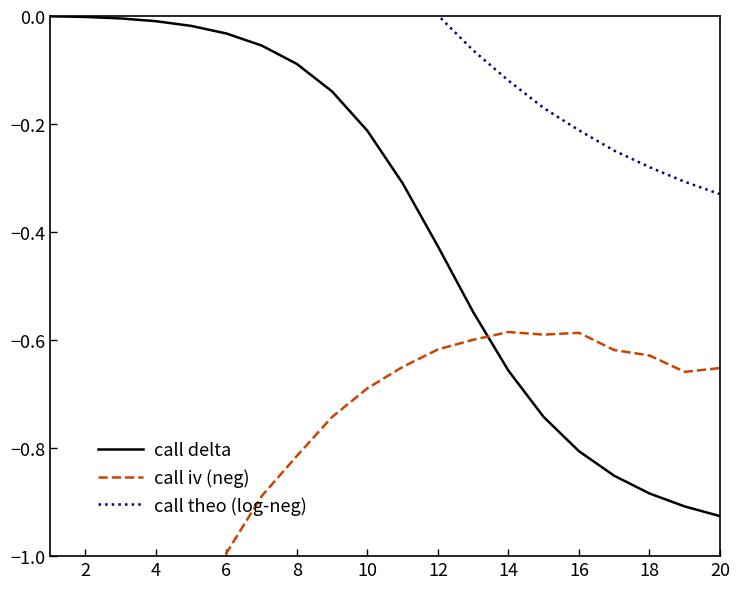

Which series has the largest range (max minus min)?

call iv (neg)